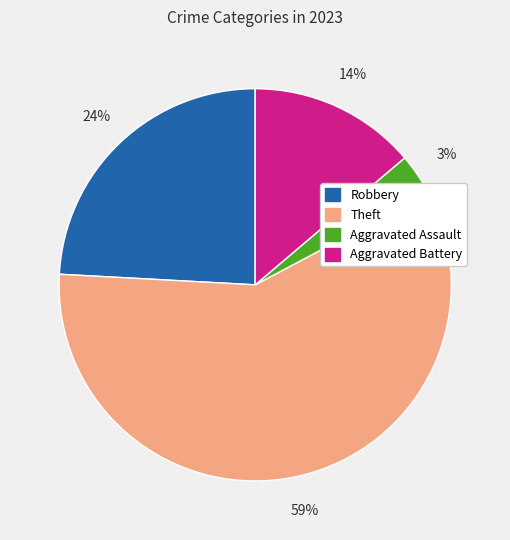

What percentage is the Aggravated Battery slice, to the nearest percent?

14%